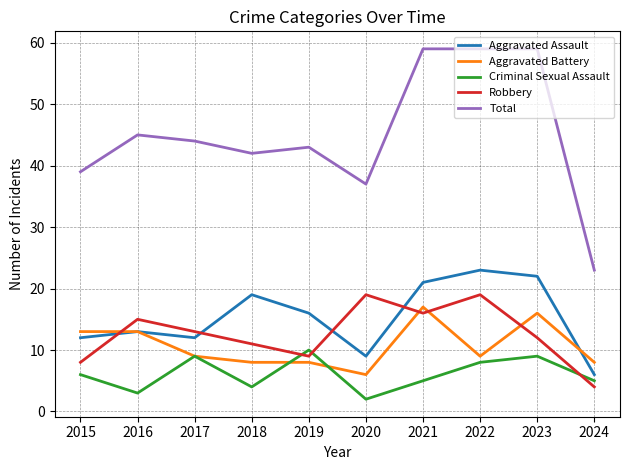

Between 2019 and 2023, which series saw the biggest shift?

Total